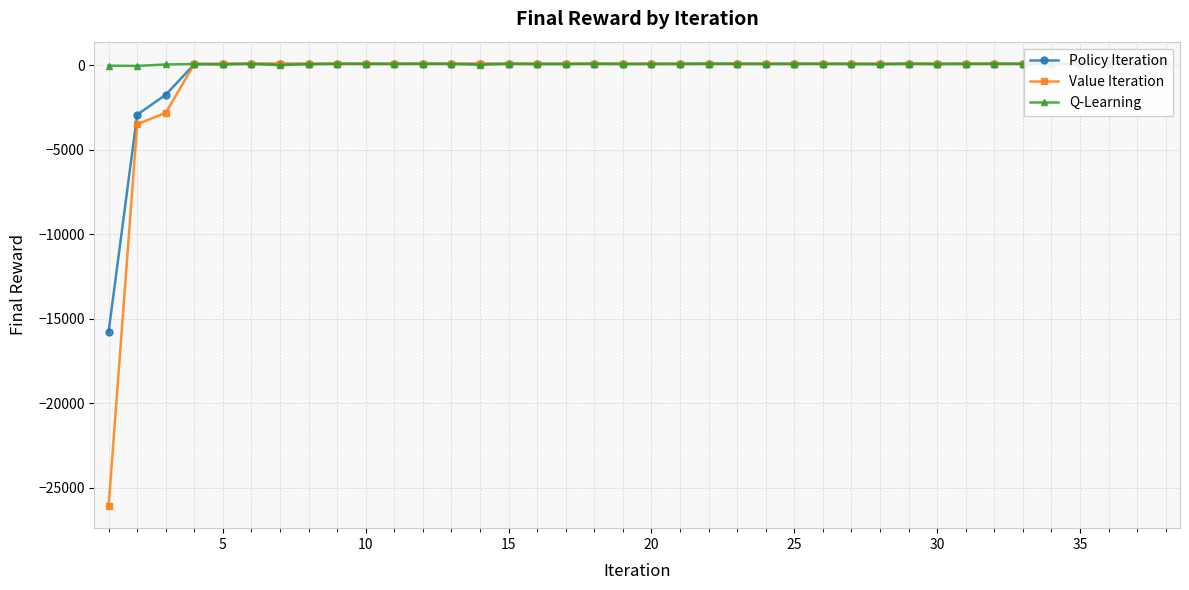

What is the greatest value displayed?

93